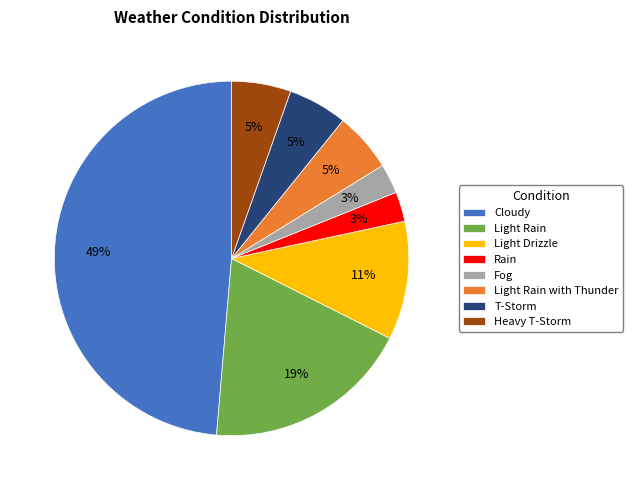

To the nearest percent, what is the difference between the largest and smallest slice percentages?

46%